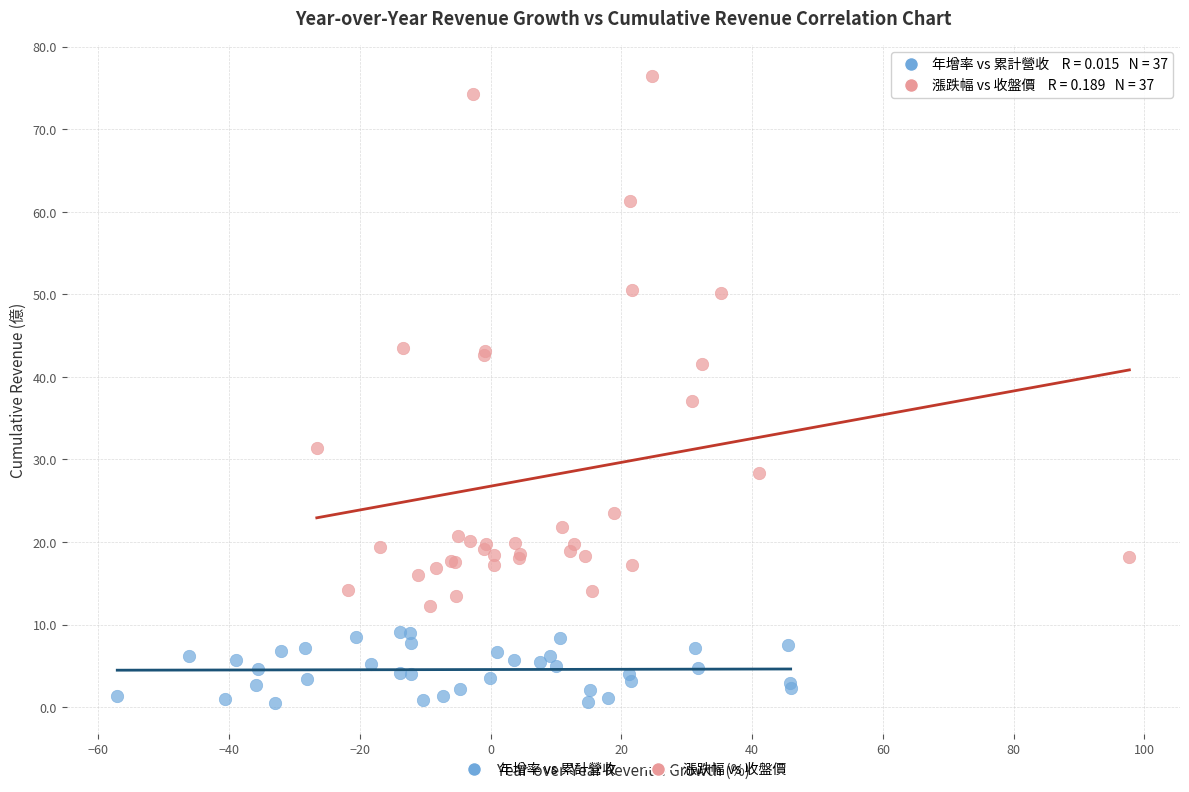

Which series has the widest spread of Y values?

漲跌幅 vs 收盤價